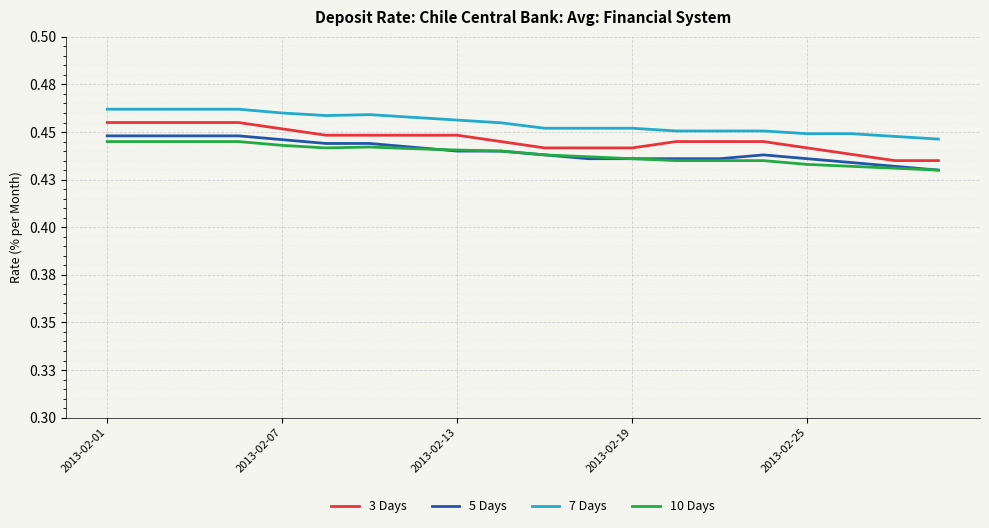

True or false: 3 Days and 5 Days intersect in this chart.

False